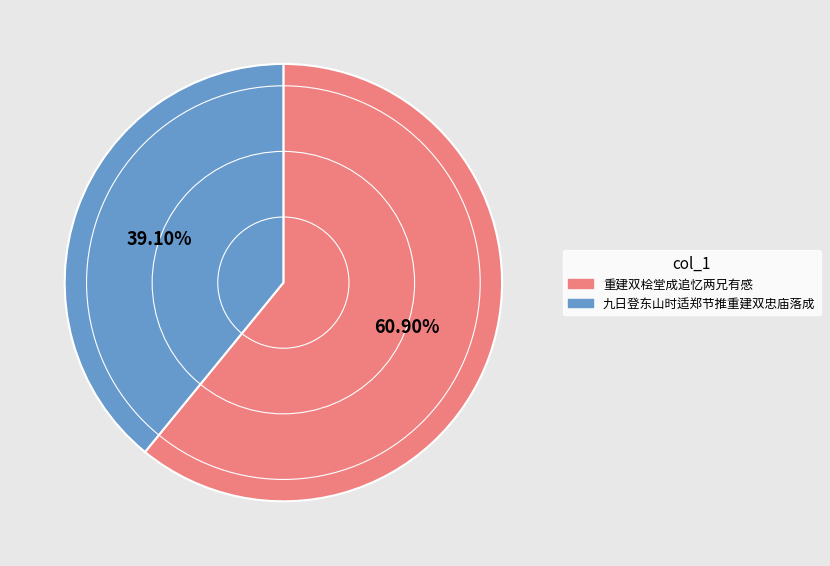

To the nearest percent, what is the average slice percentage?

50%